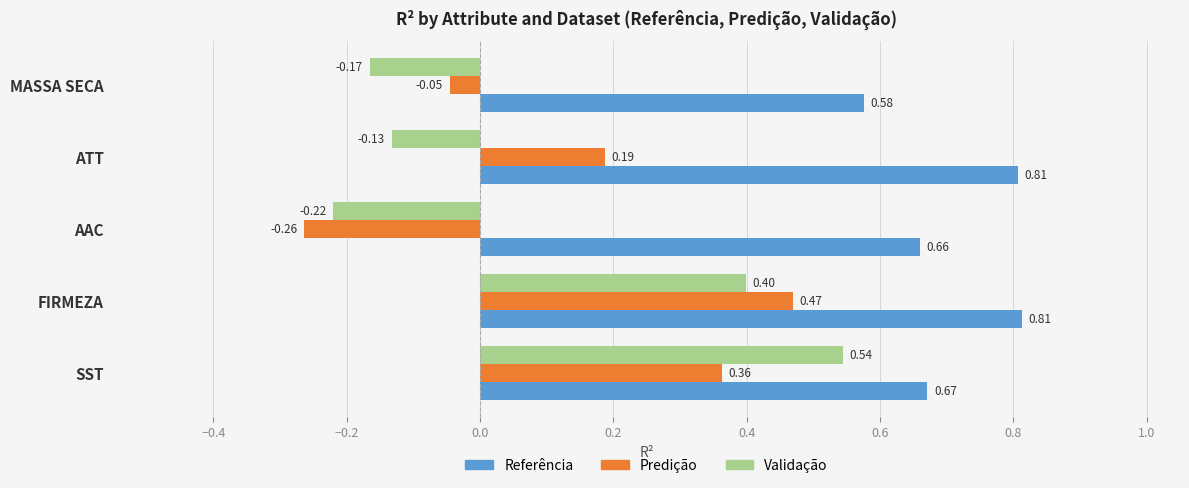

What is the difference between the Predição values at SST and MASSA SECA?

0.4